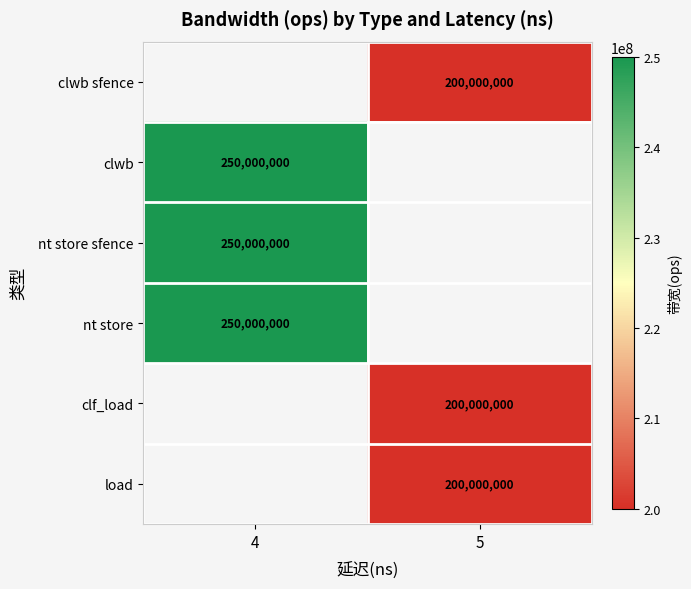

Is the value of clwb sfence at 5 greater than the value of nt store at 4?

No